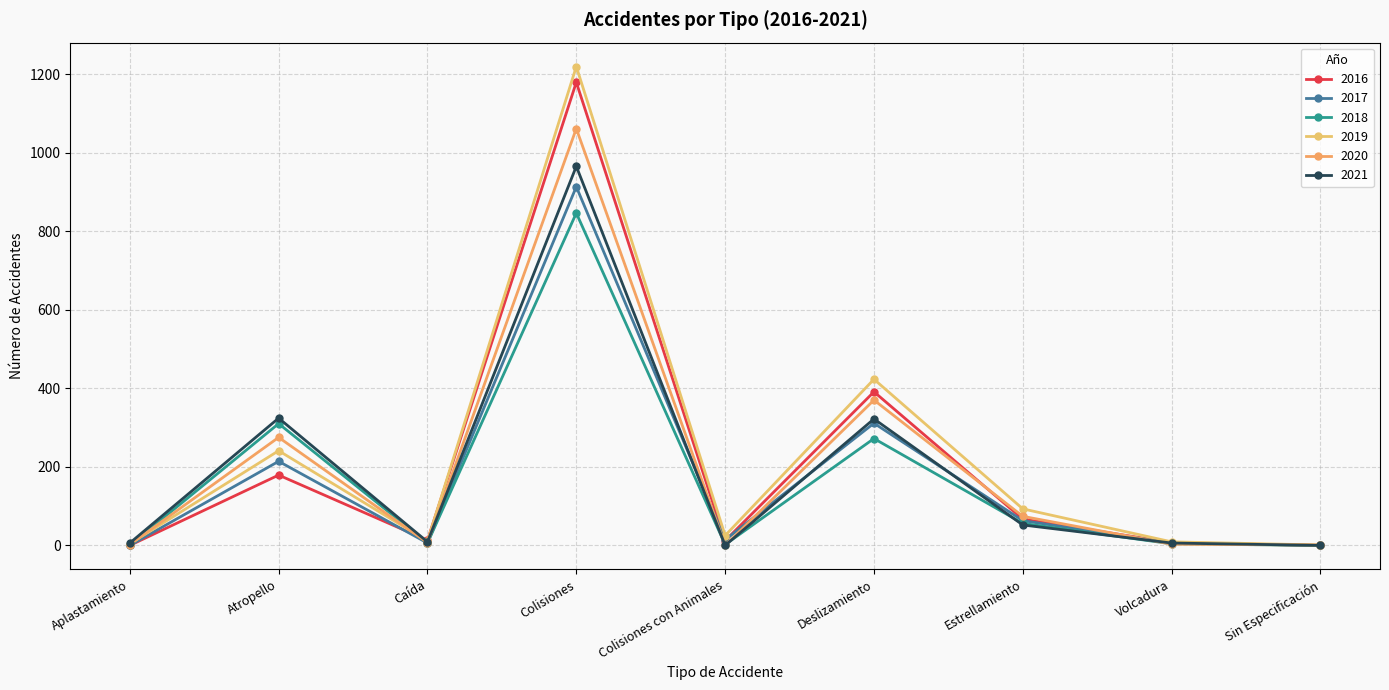

What is the label of the 8th point from the right?

Atropello